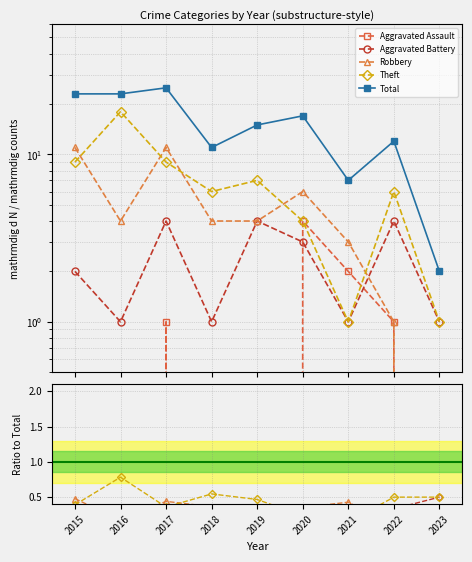

True or false: Total has a value of 2.8 at 2023.

False